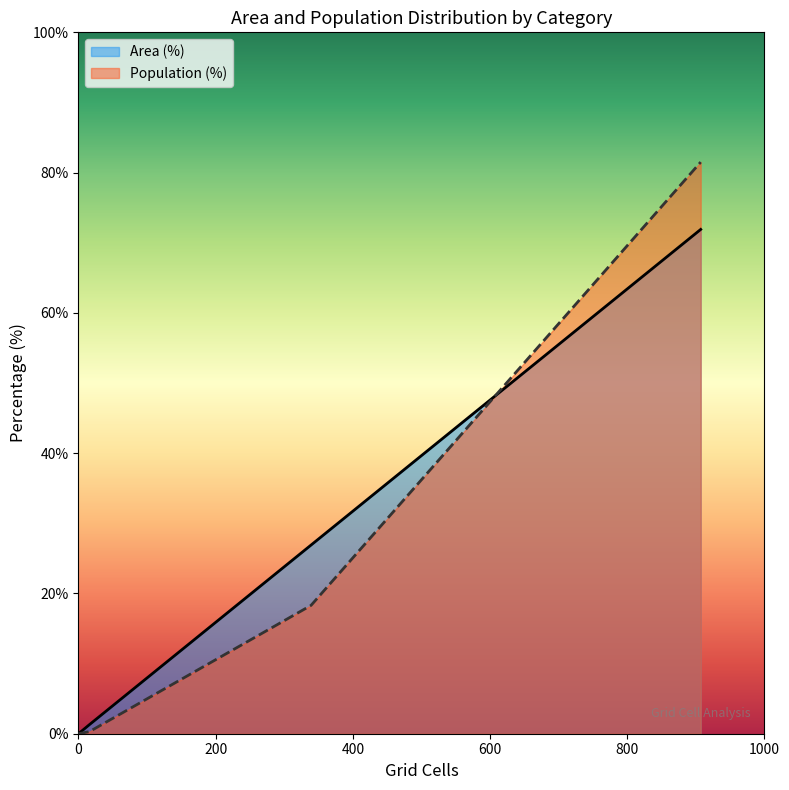

At Medium (20-30 min), list the series in order from largest to smallest.

Area (%), Population (%)